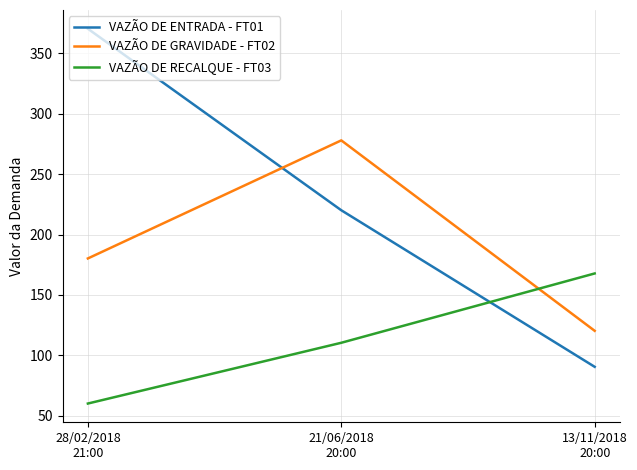

At which label does VAZÃO DE GRAVIDADE - FT02 reach its minimum?

13/11/2018
20:00